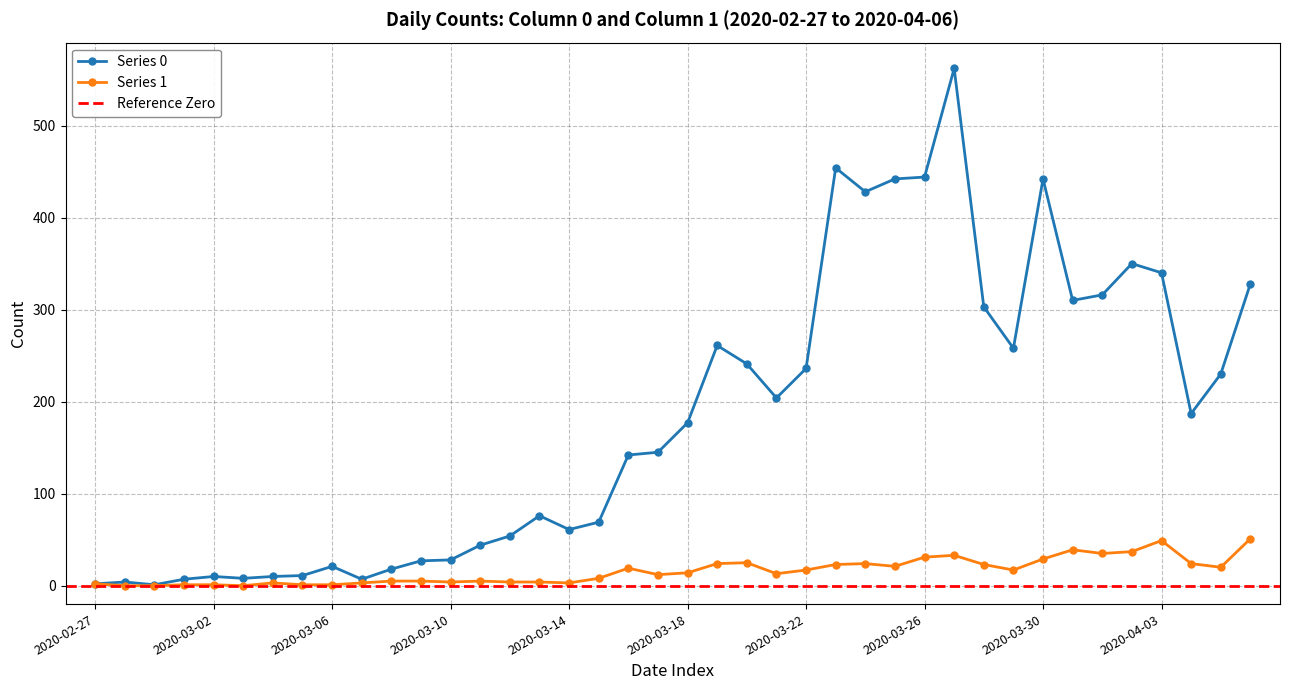

What is the highest value of the Series 1 series?

51